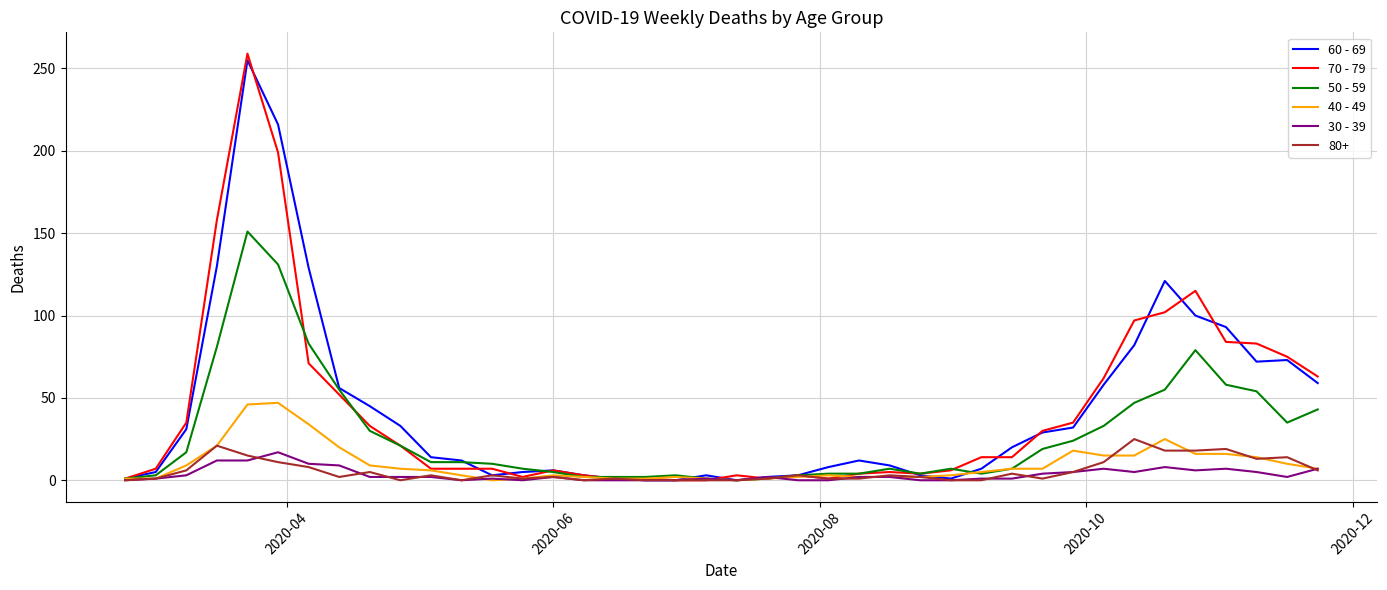

What is the maximum value shown in the chart?

259